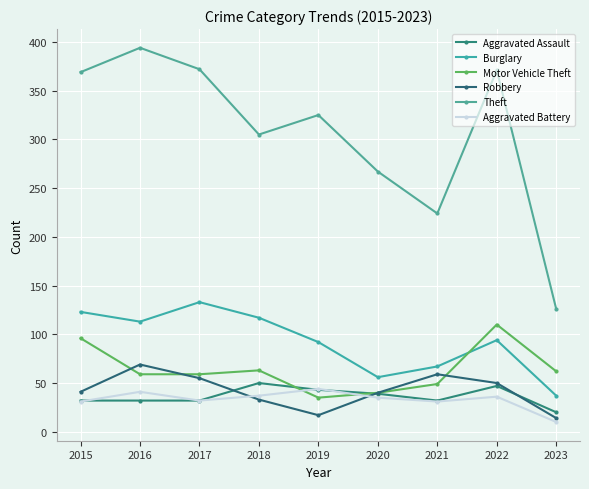

Where do Aggravated Assault and Robbery first cross each other?

2017 and 2018